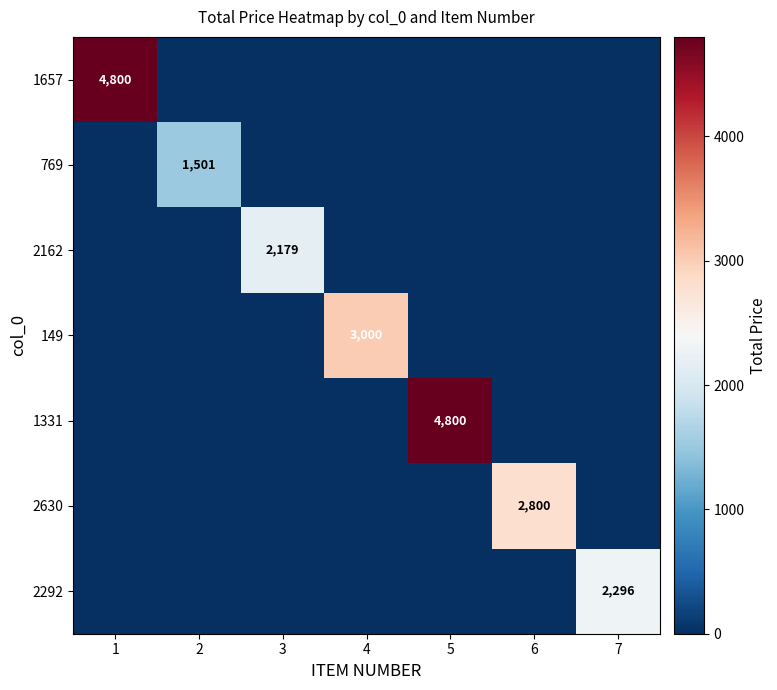

The value of 1331 at 5 is 4800. True or false?

True